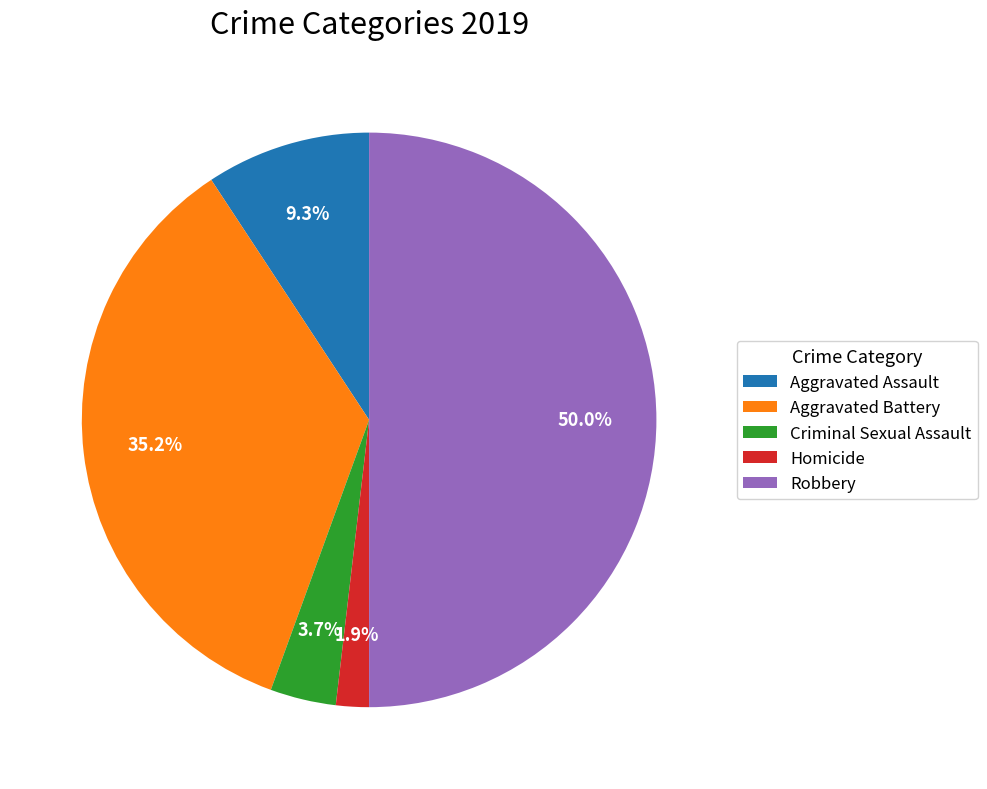

What percentage is the Criminal Sexual Assault slice, to the nearest percent?

4%